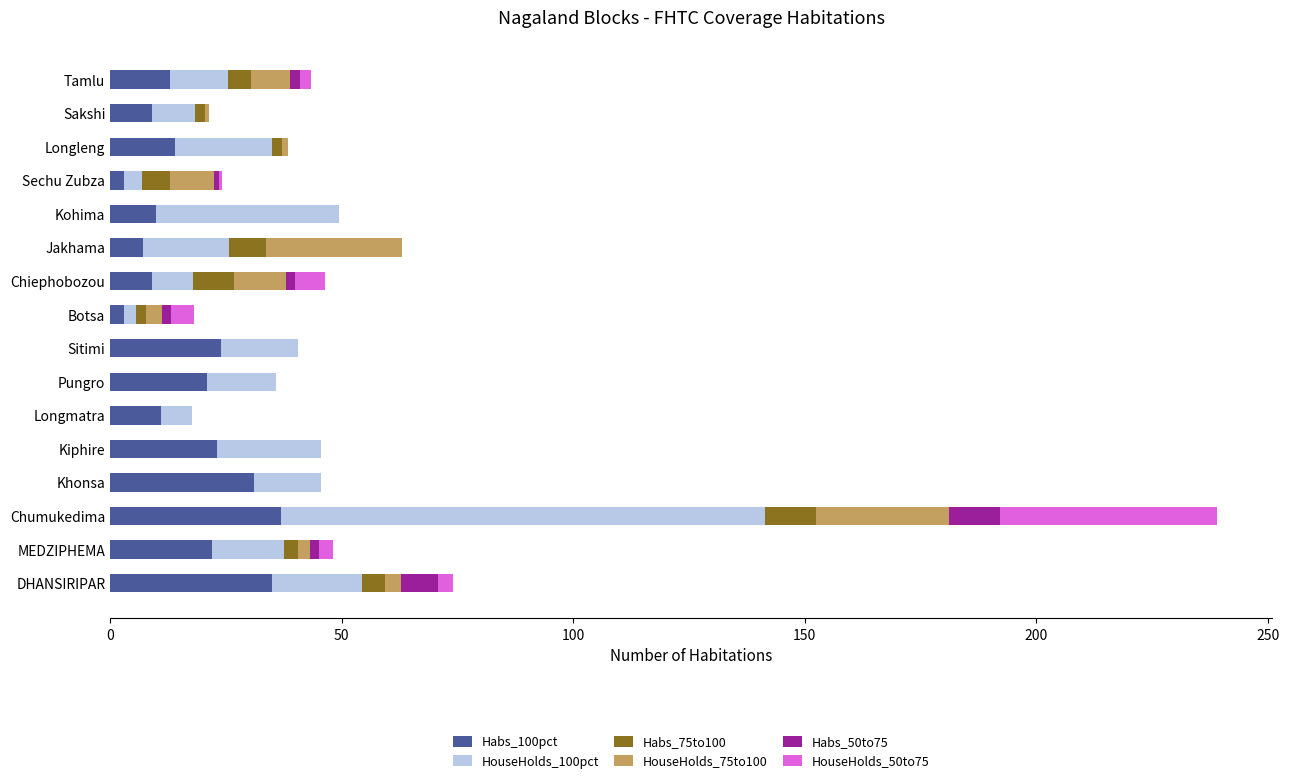

What is the total value across all series at Kohima?

49.4